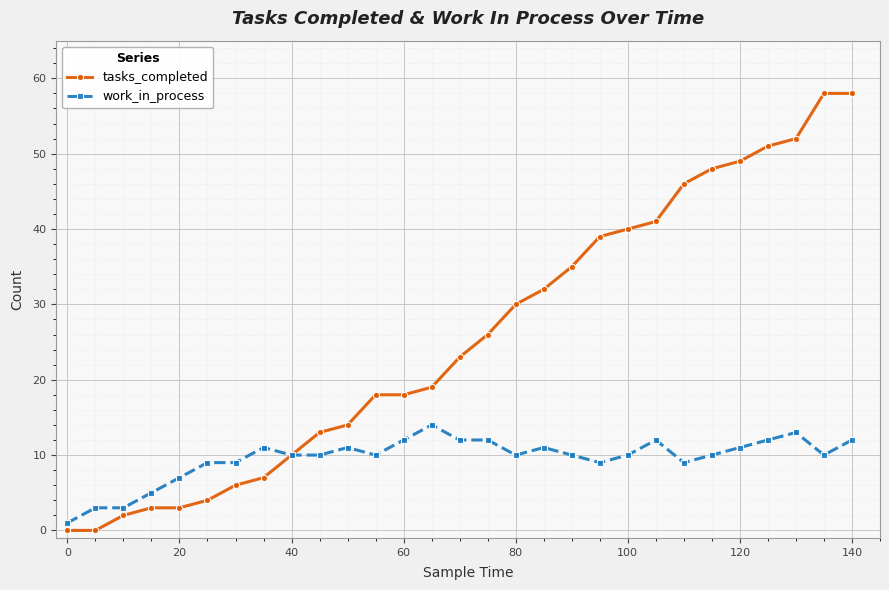

Which series has the largest total across all categories?

tasks_completed